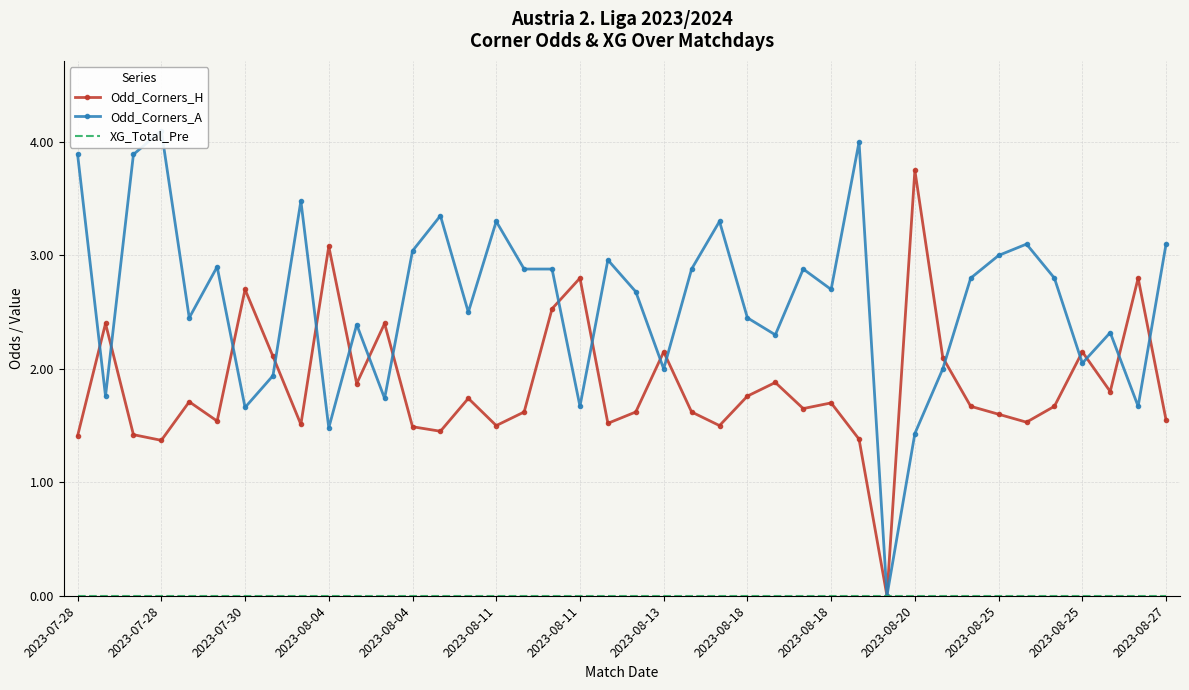

Between which two adjacent categories do Odd_Corners_H and Odd_Corners_A first intersect?

2023-07-28 and 2023-07-28